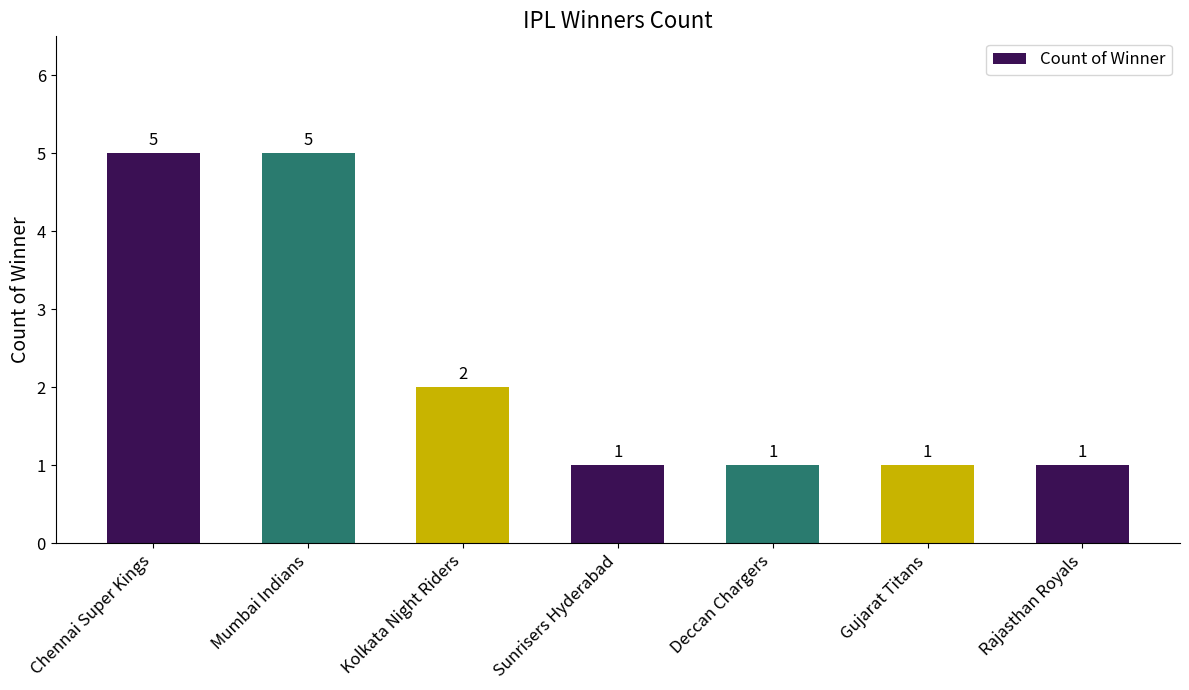

What position from the left is Deccan Chargers?

5